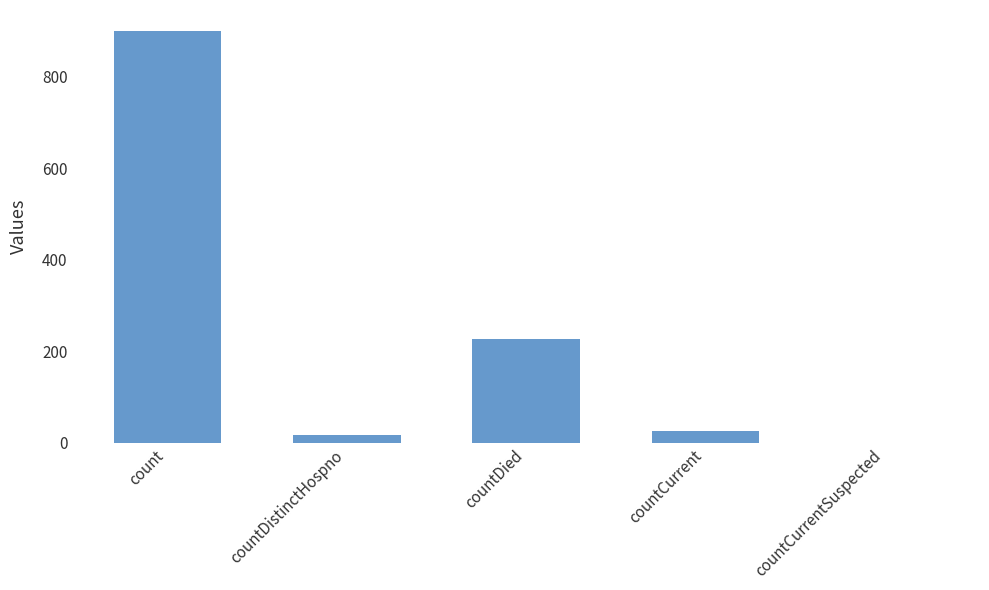

Between countDied and countCurrentSuspected, which is larger?

countDied